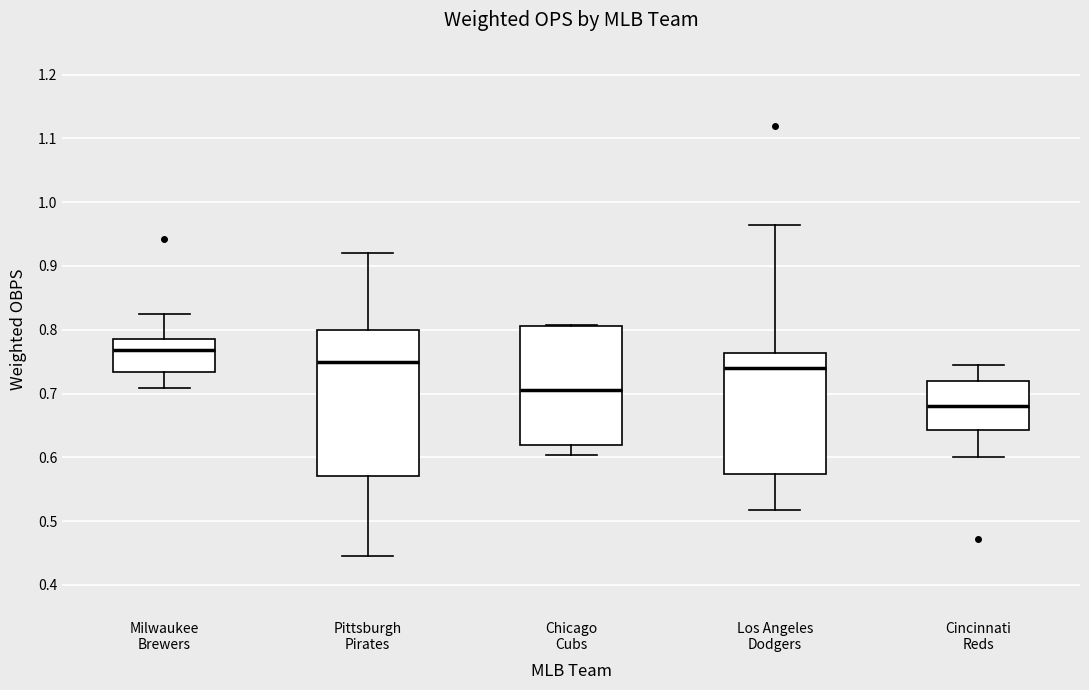

Which box has the highest median line?

Milwaukee Brewers